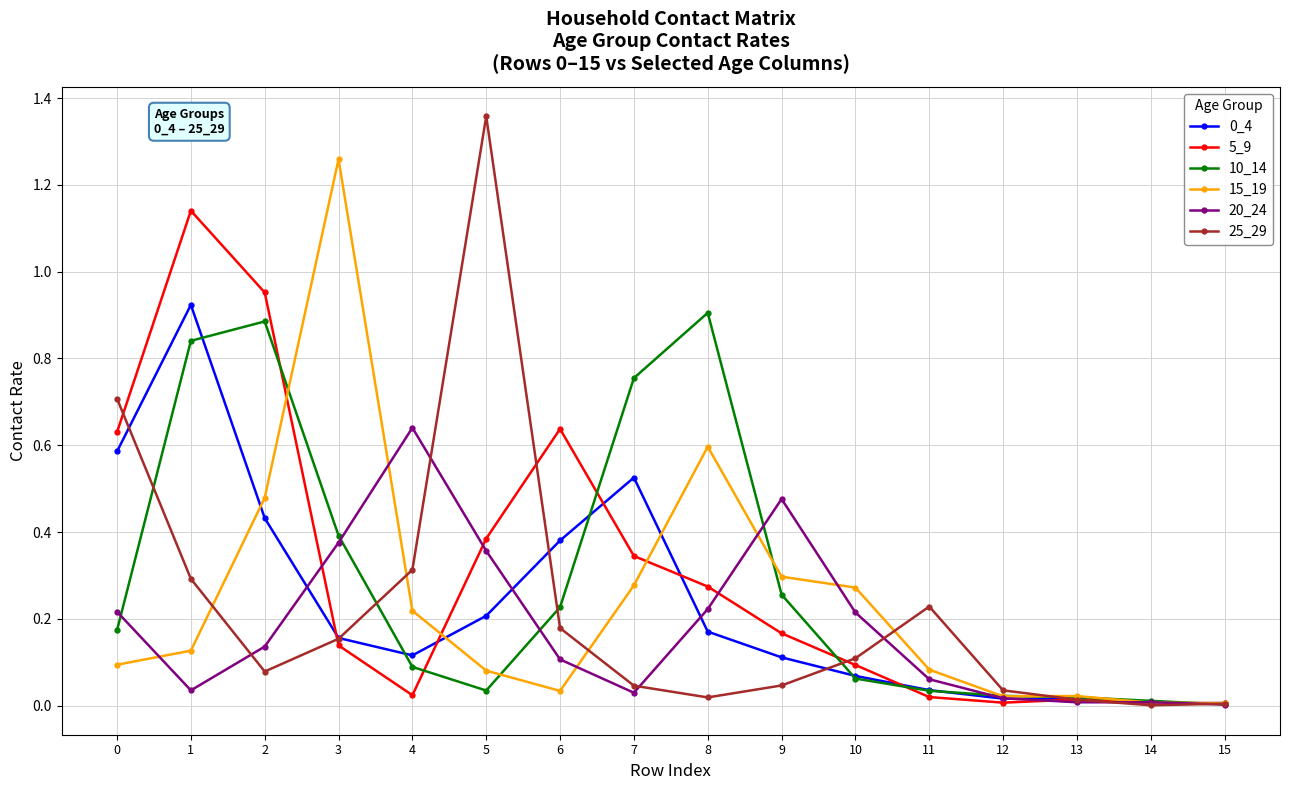

Which label corresponds to the largest value in the chart?

5